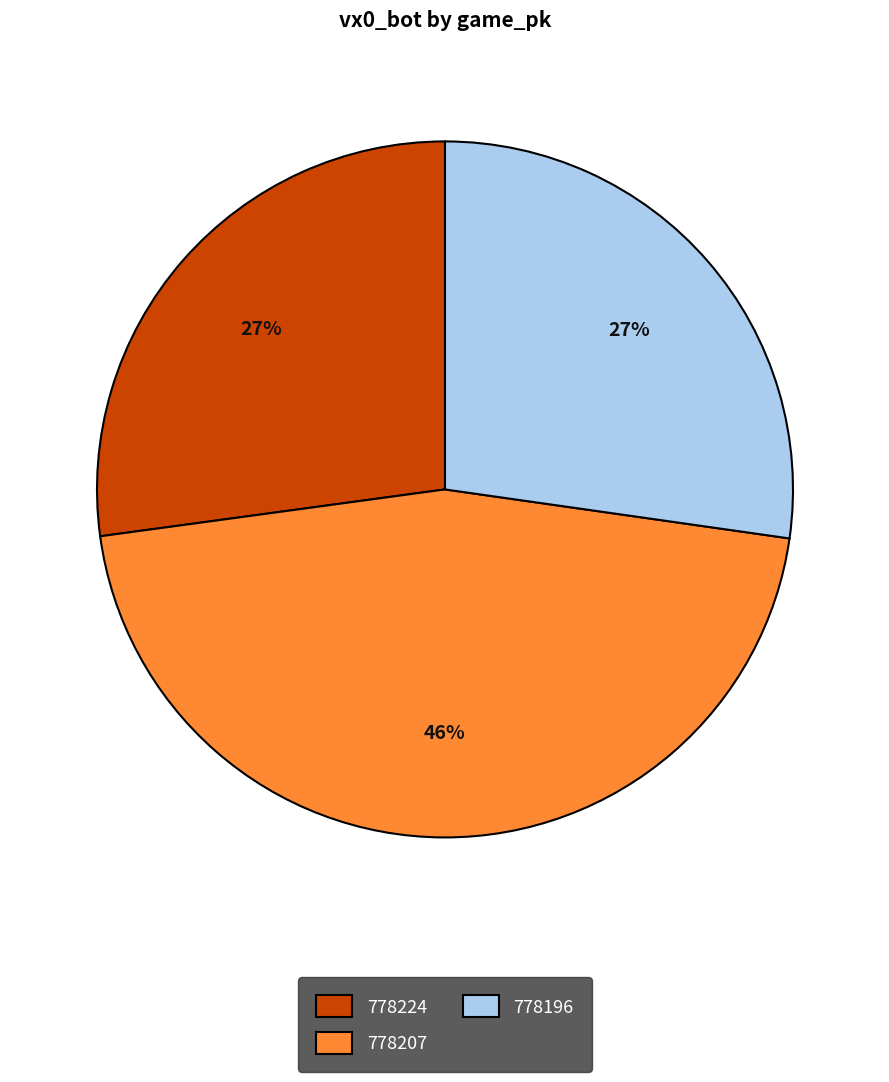

To the nearest percent, what is the combined percentage of 778224 and 778207?

73%